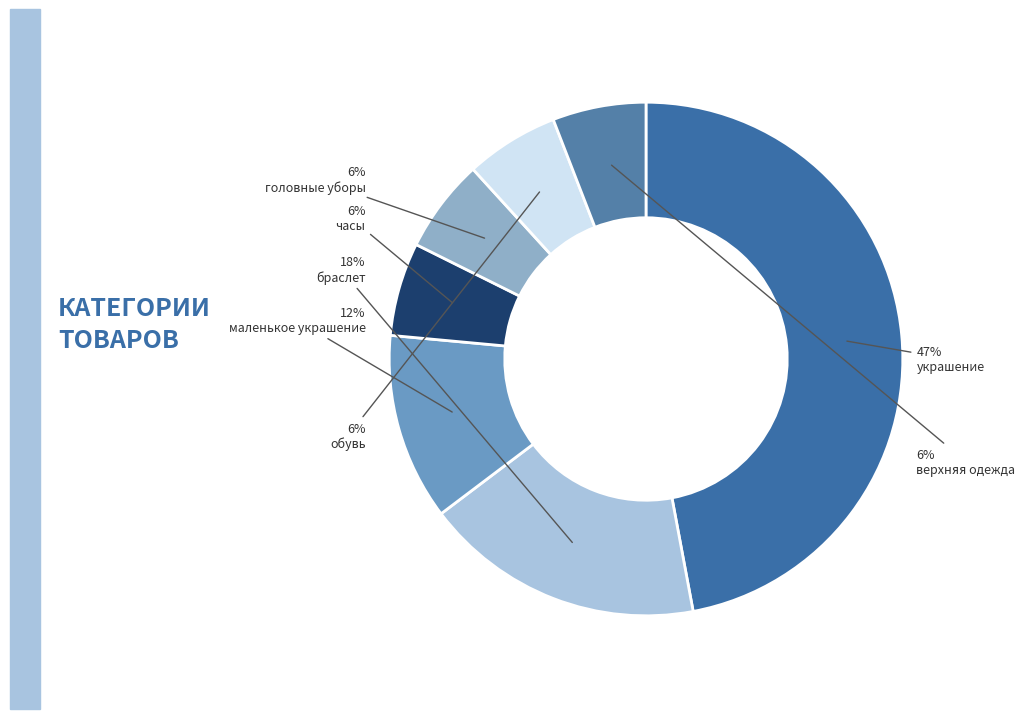

What percentage is NOT represented by маленькое украшение?

88.2%